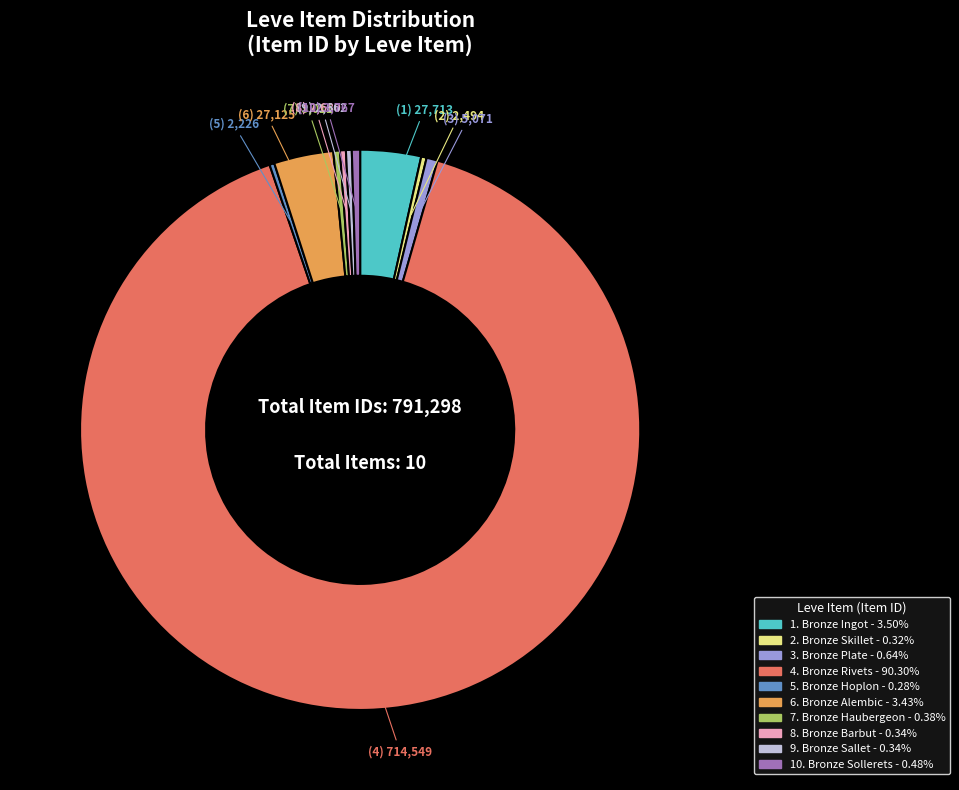

Does any single category account for the majority?

Yes